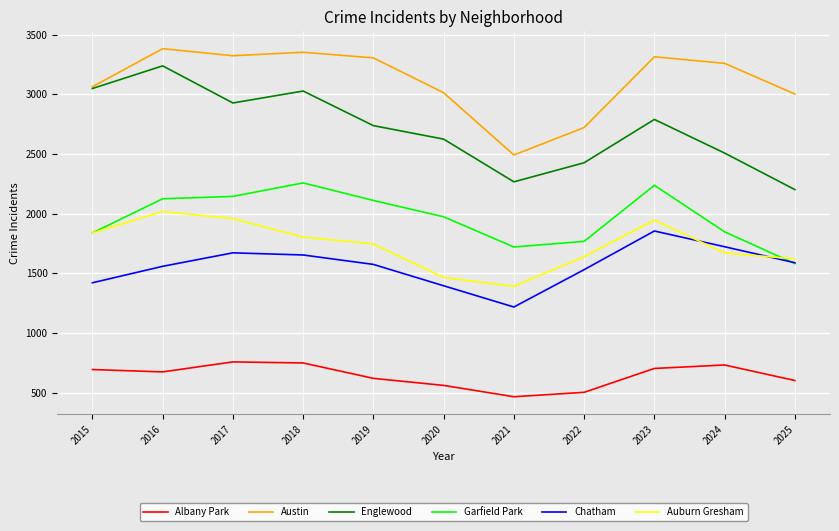

List the series in order of their peak value, highest first.

Austin, Englewood, Garfield Park, Auburn Gresham, Chatham, Albany Park